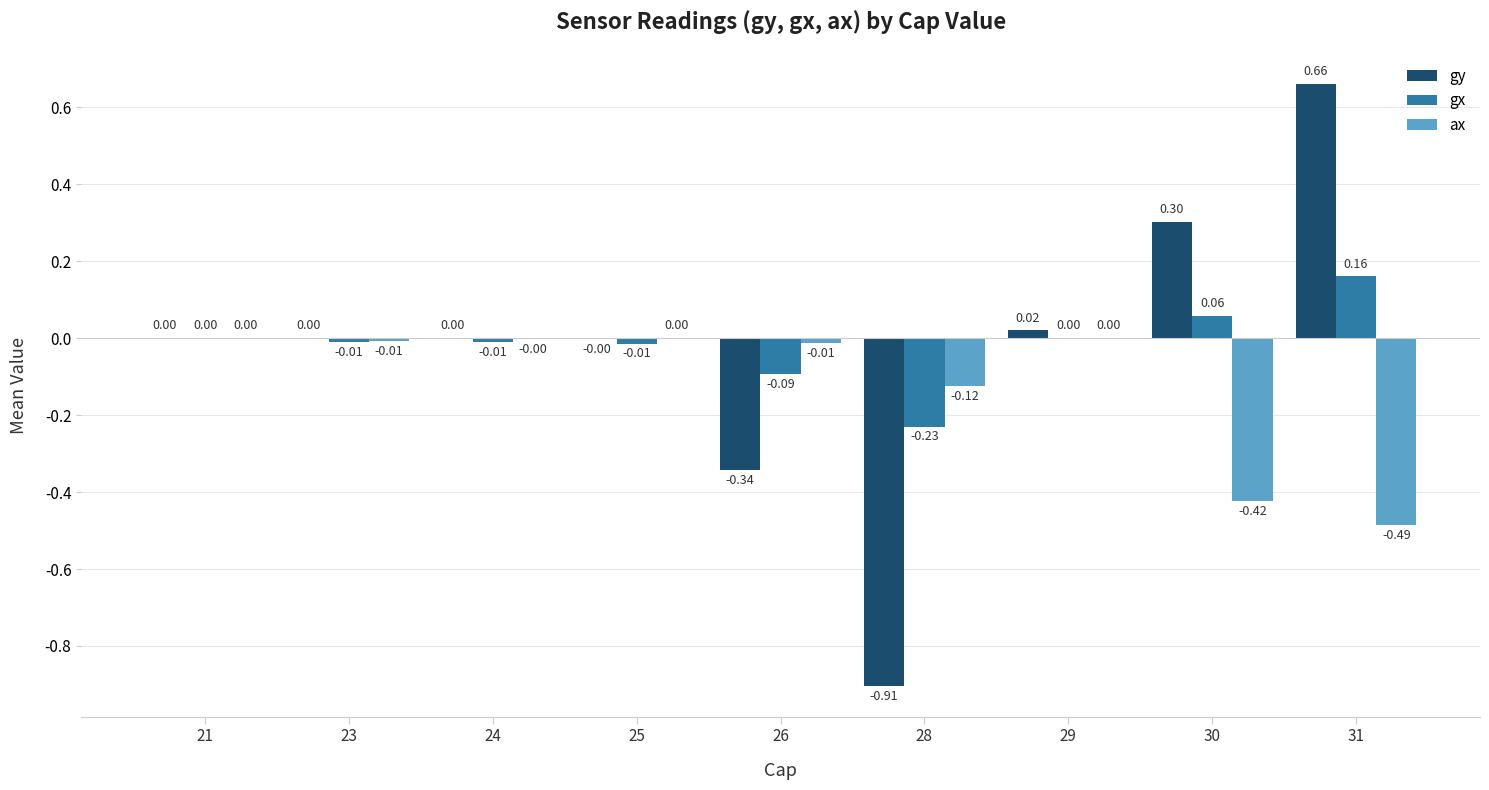

Between 24 and 31, which series saw the biggest shift?

gy